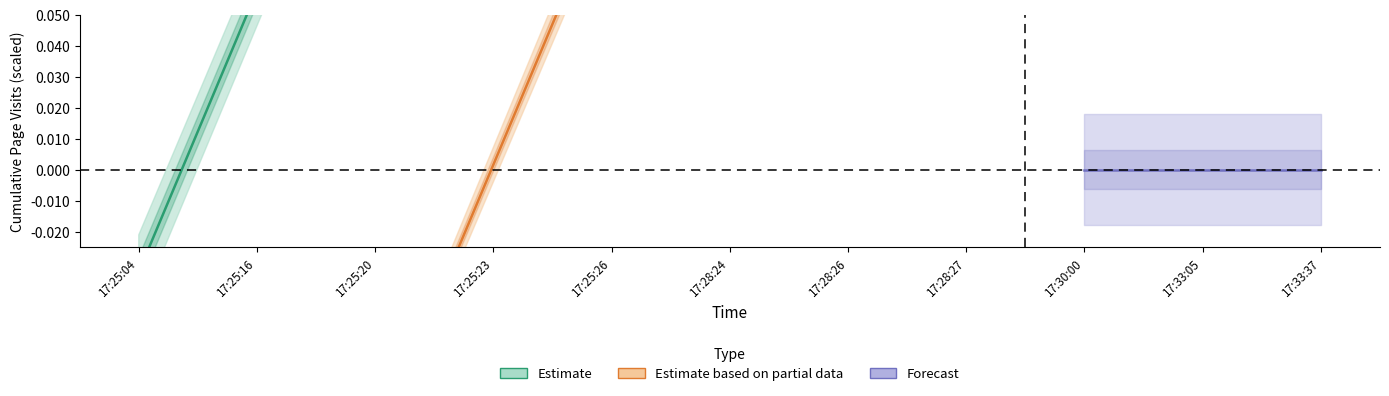

The value of Estimate at 17:25:20 is 0. True or false?

True